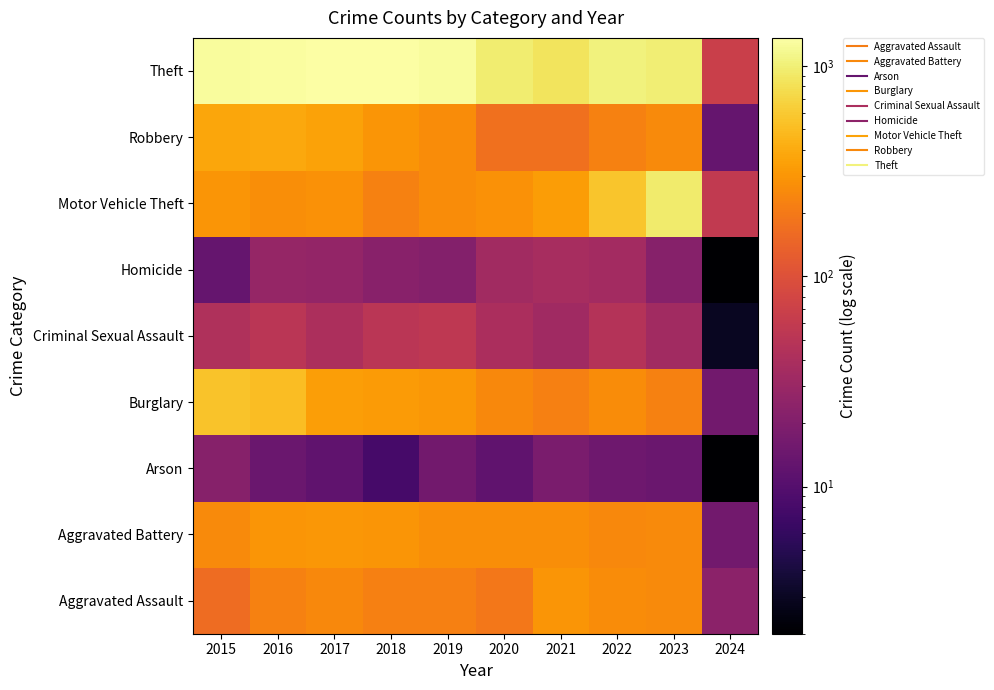

What is the maximum value shown in the chart?

1359.0